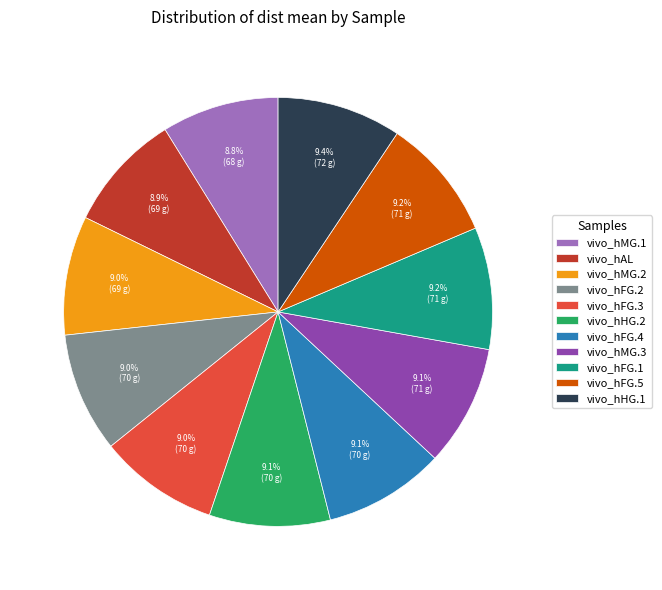

How many slices are in this pie chart?

11